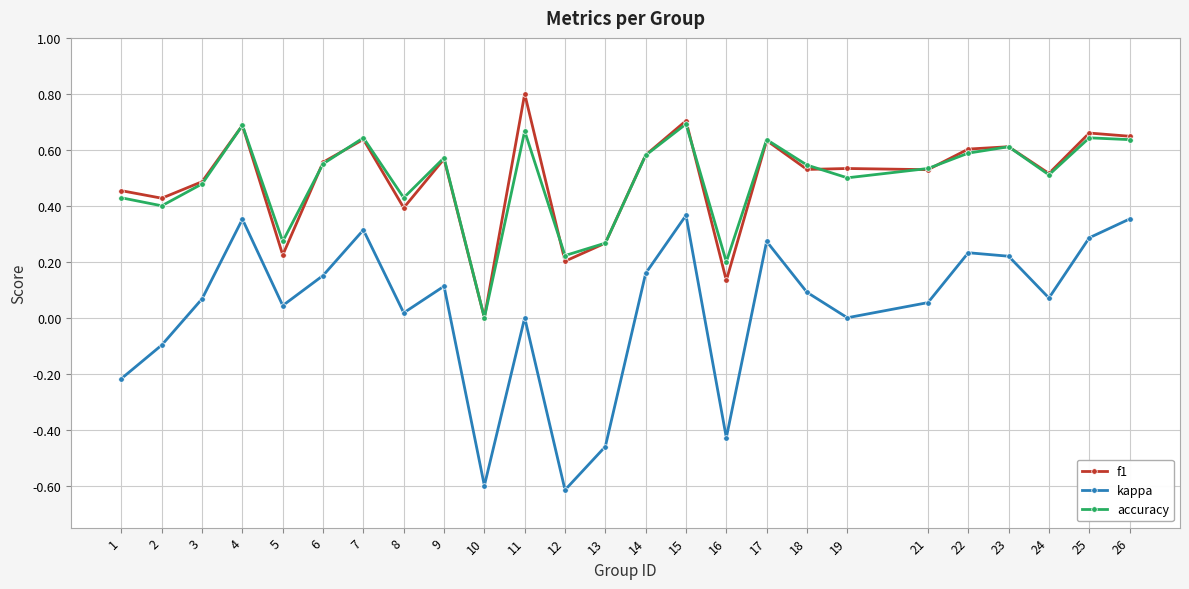

The accuracy series shows 0.6 at 9. True or false?

True